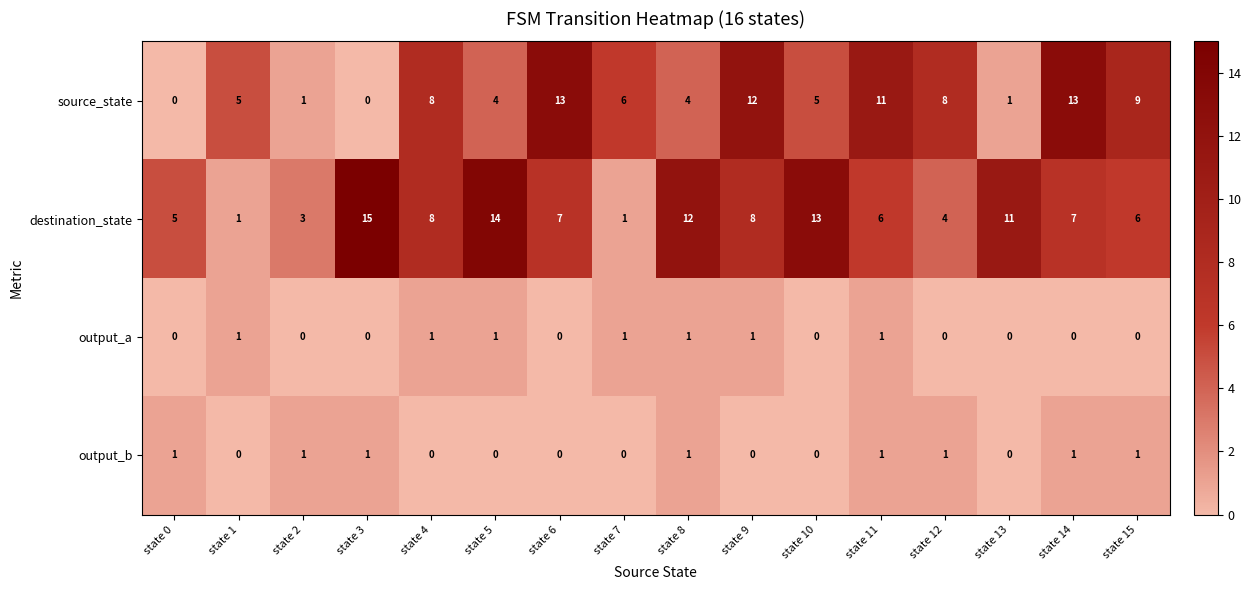

What is the spread (max minus min) of values at state 12?

8